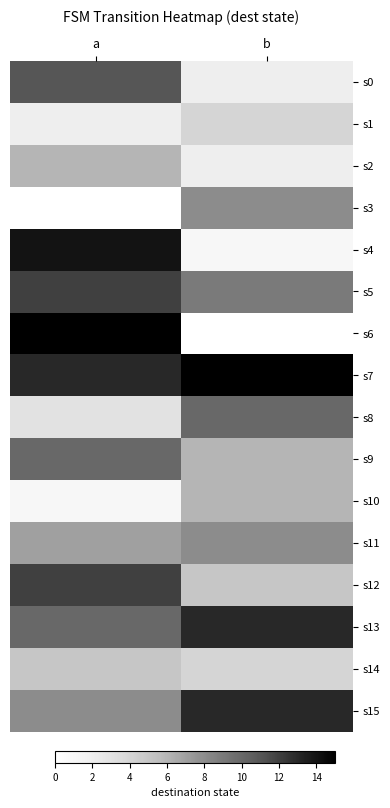

Reading left to right, extract all data points from this chart.

s0: a=11	b=2
s1: a=2	b=4
s2: a=6	b=2
s3: a=0	b=8
s4: a=14	b=1
s5: a=12	b=9
s6: a=15	b=0
s7: a=13	b=15
s8: a=3	b=10
s9: a=10	b=6
s10: a=1	b=6
s11: a=7	b=8
s12: a=12	b=5
s13: a=10	b=13
s14: a=5	b=4
s15: a=8	b=13